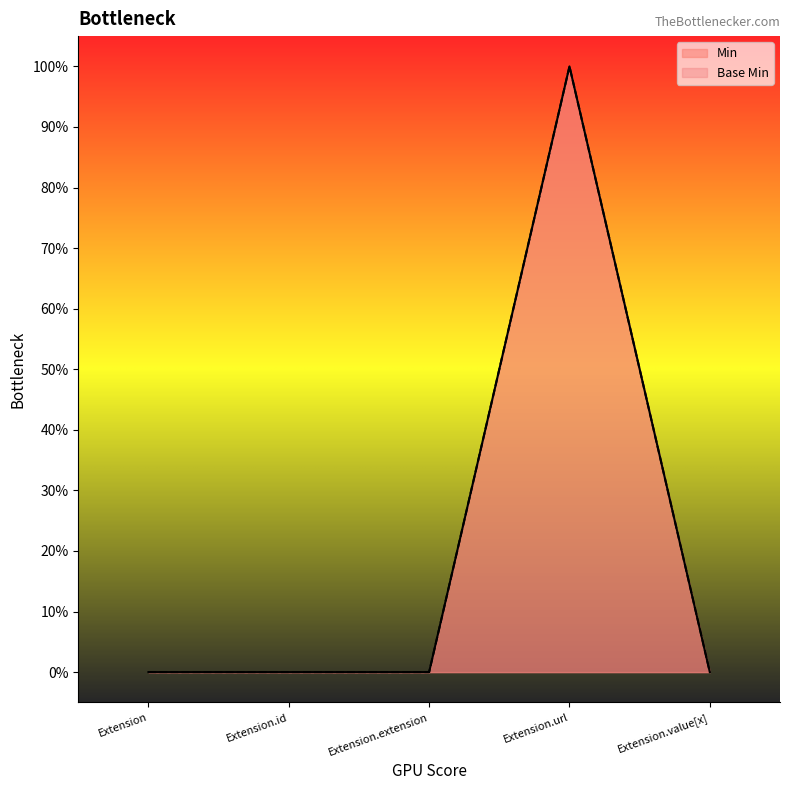

Which label corresponds to the largest value in the chart?

Extension.url